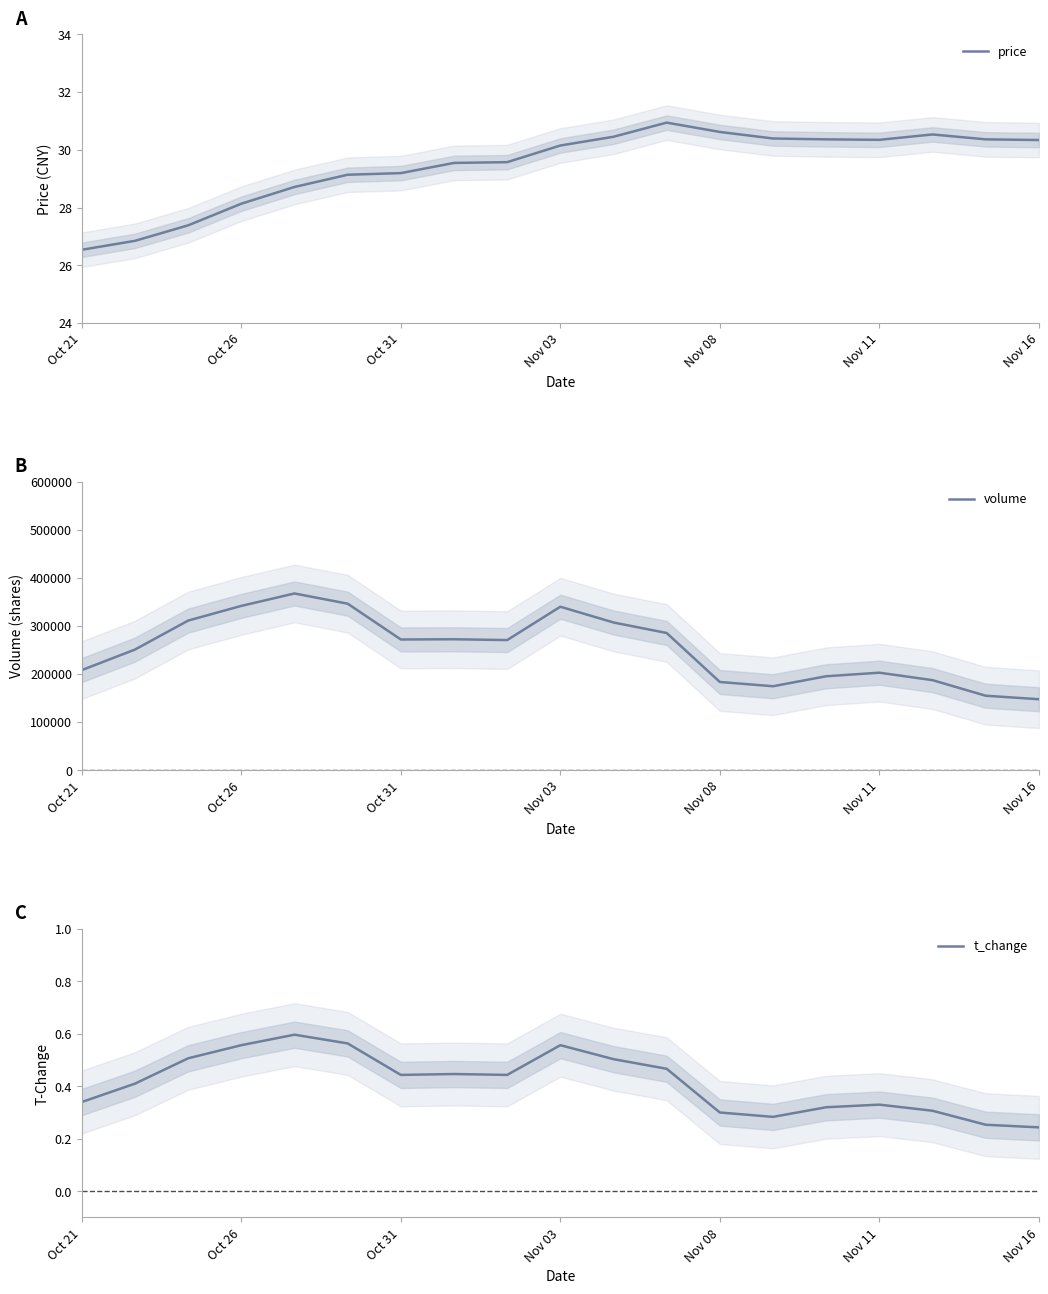

True or false: price has more than 1 interior local peaks.

True